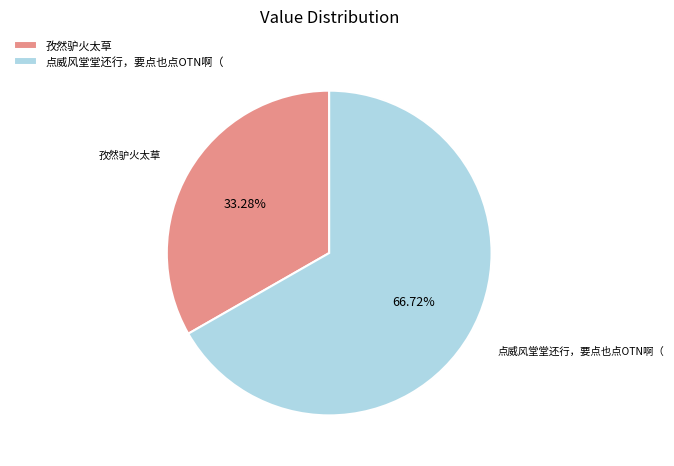

What is the smallest slice in the pie chart?

孜然驴火太草